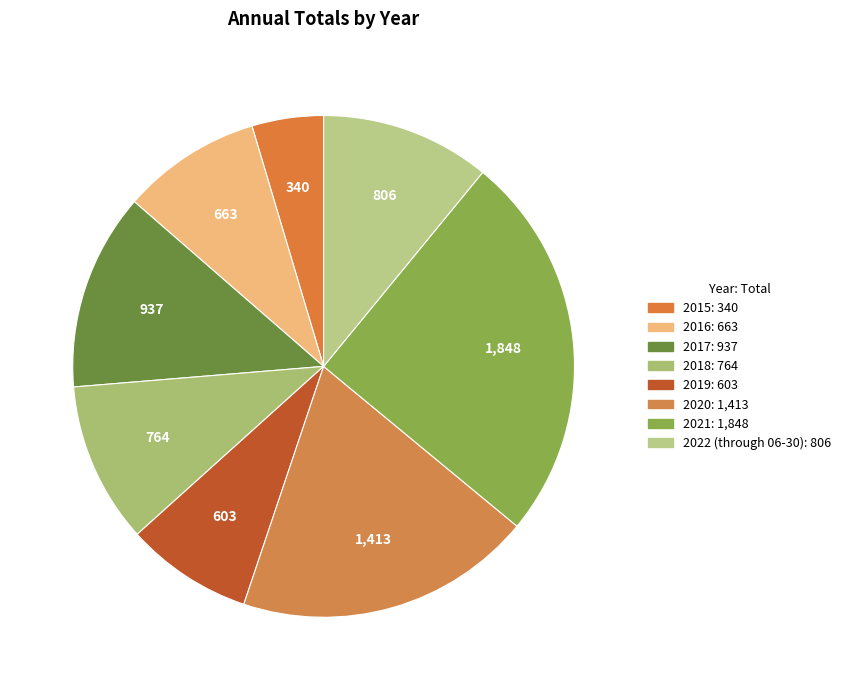

Does 2015 represent more than half of the total?

No